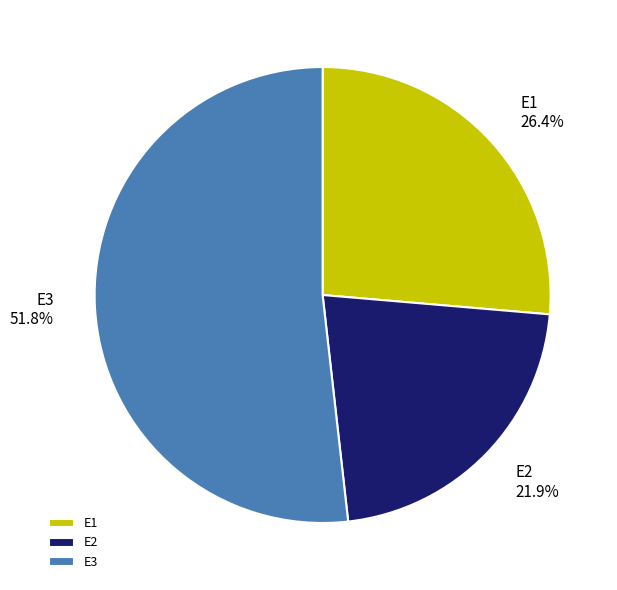

What is the largest slice in the pie chart?

E3